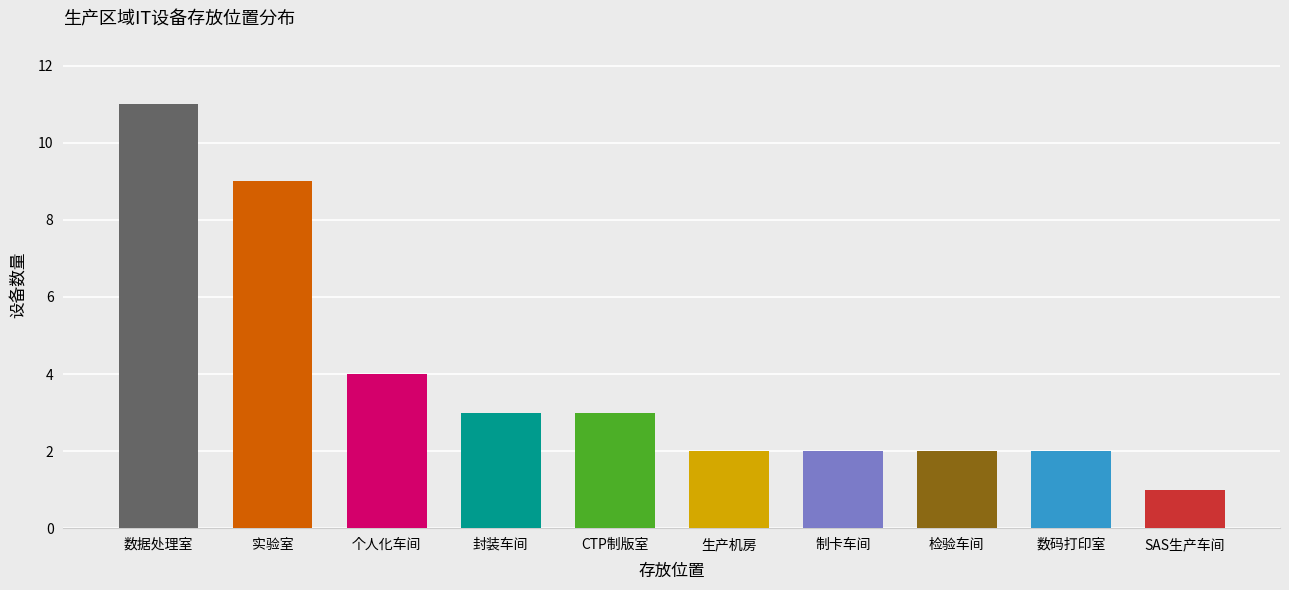

What is the change in value from 生产机房 to SAS生产车间?

-1